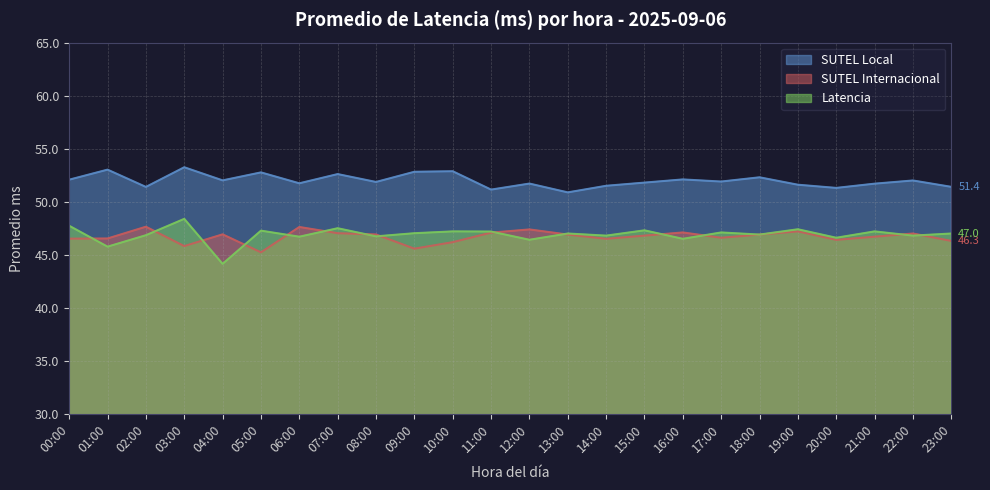

What position from the left is 14:00?

15